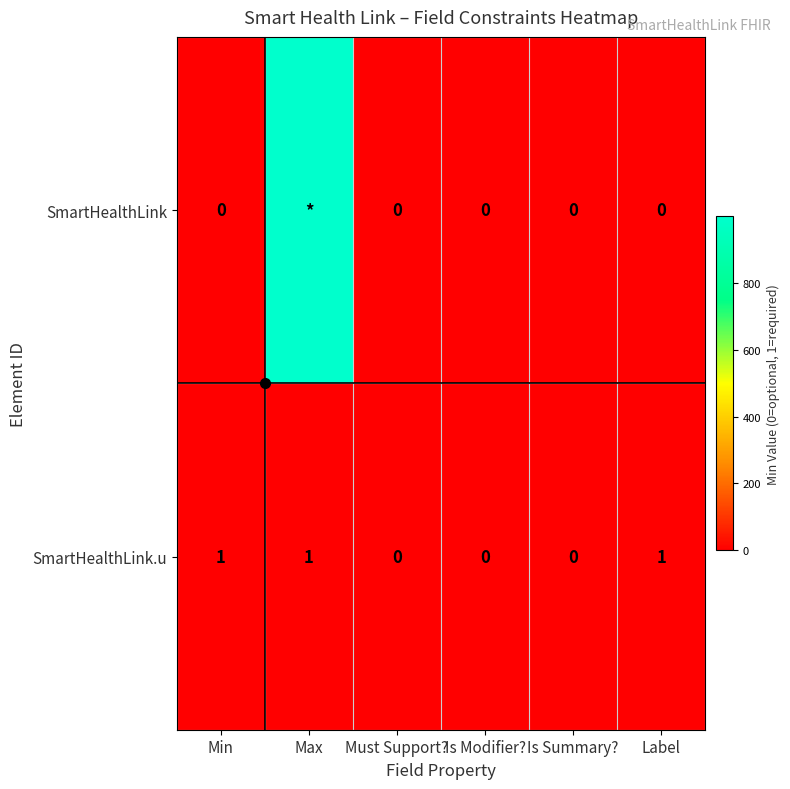

Rank the series at Min from highest to lowest value.

SmartHealthLink.u, SmartHealthLink